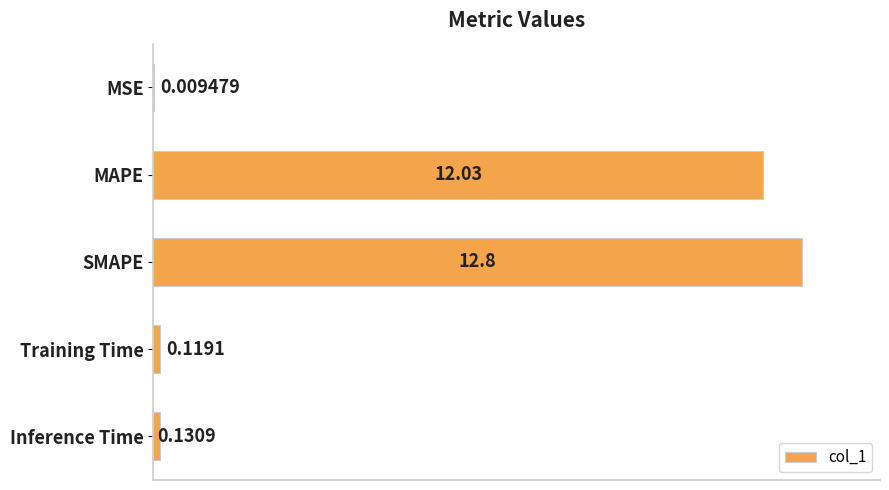

What is the change in value from MSE to Inference Time?

+0.1